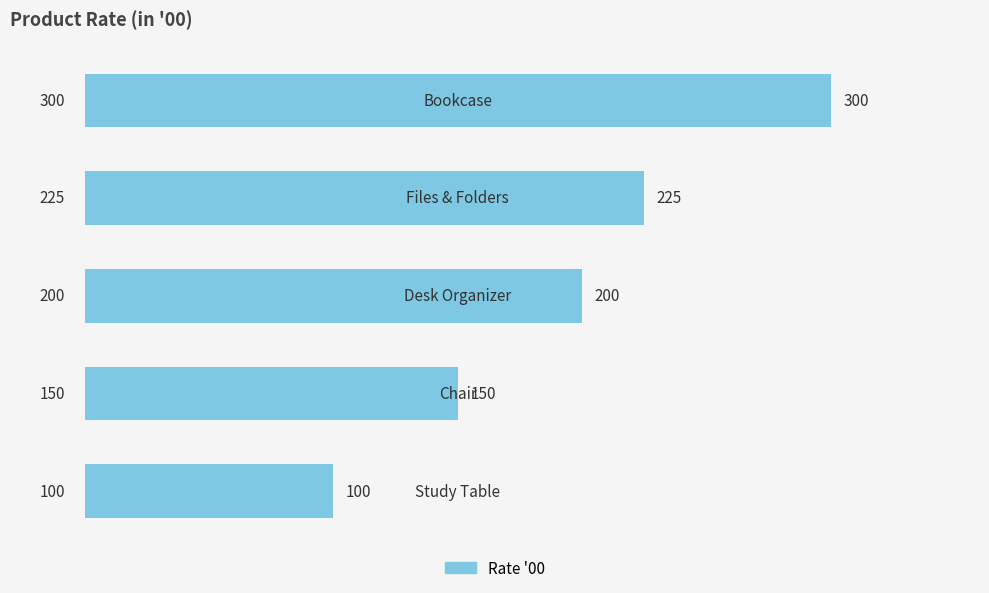

Reading bottom to top, what are all the values shown in this chart?

100	150	200	225	300